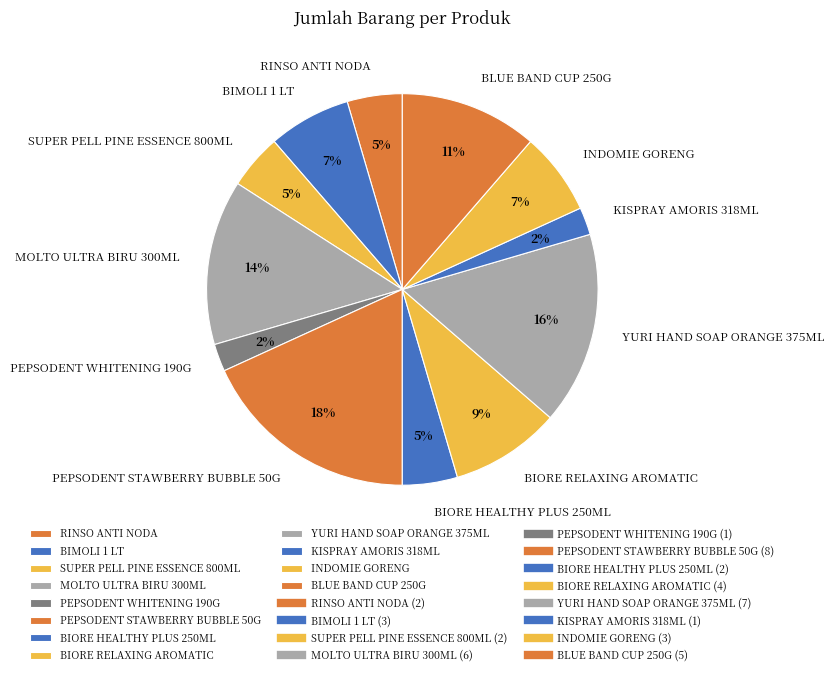

What is the largest slice in the pie chart?

PEPSODENT STAWBERRY BUBBLE 50G